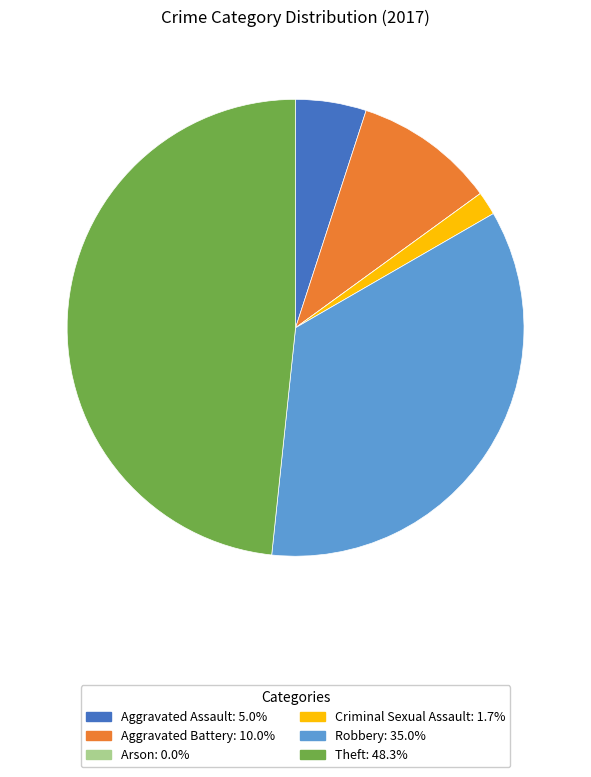

Is it true that Theft is 62% of the pie?

False